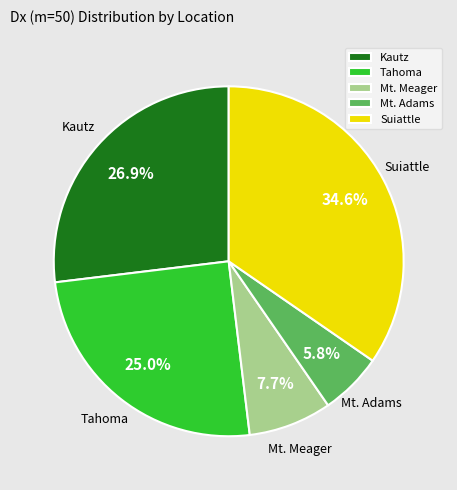

Which slice is the largest?

Suiattle